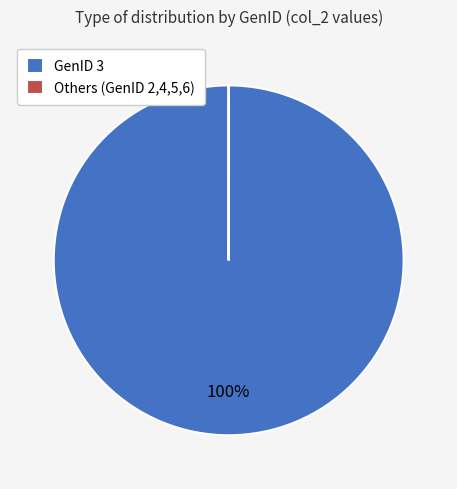

To the nearest percent, what is the difference between the largest and smallest slice percentages?

100%